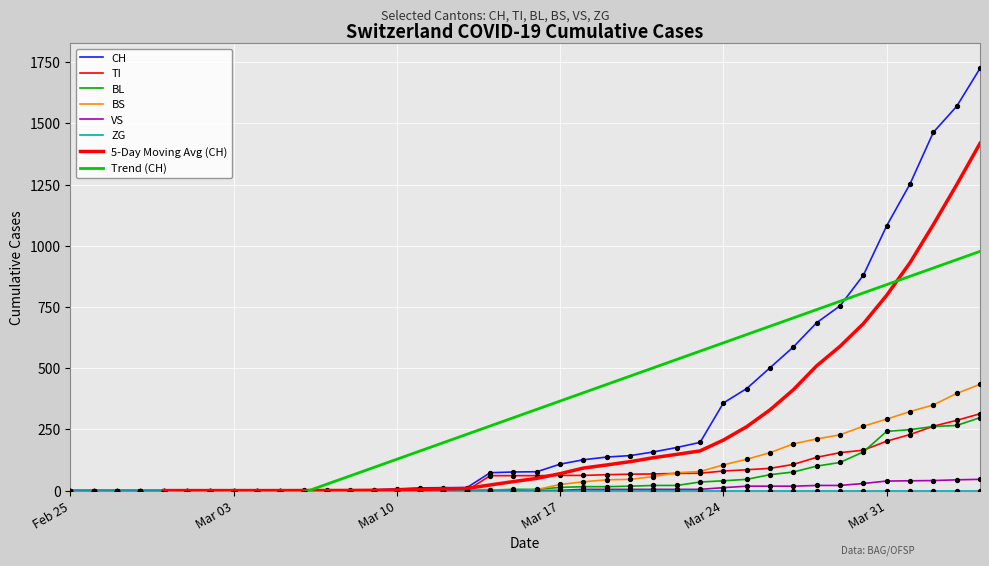

Which series contains the lowest Y value?

CH